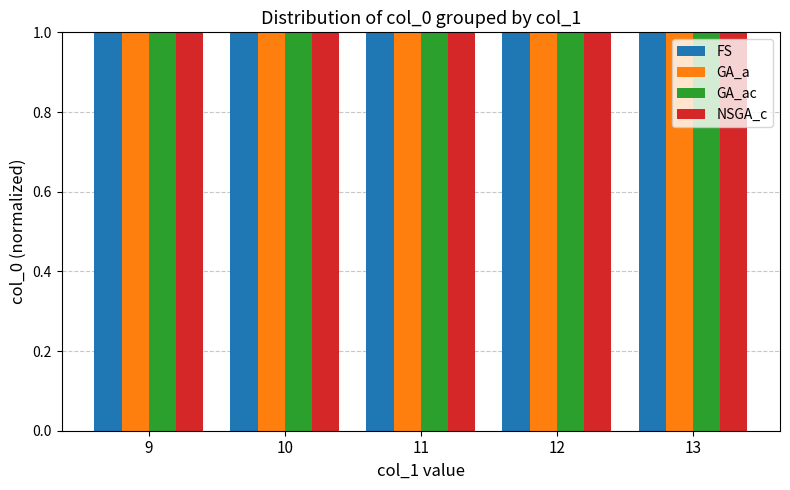

What is the sum of all GA_a values?

560